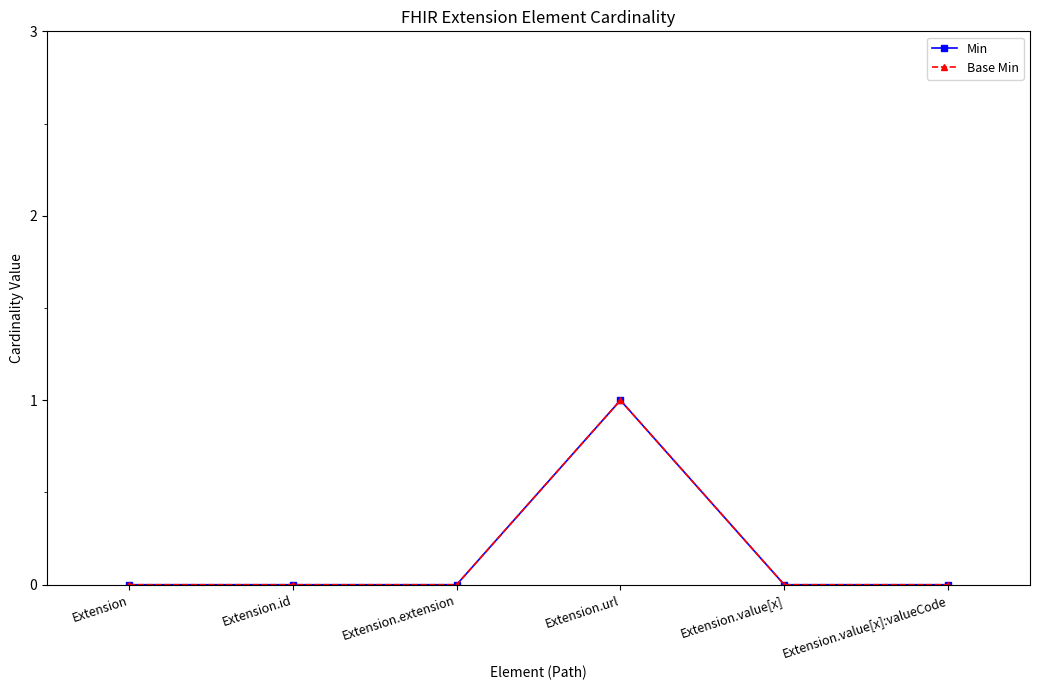

Does the chart have visible grid lines?

No